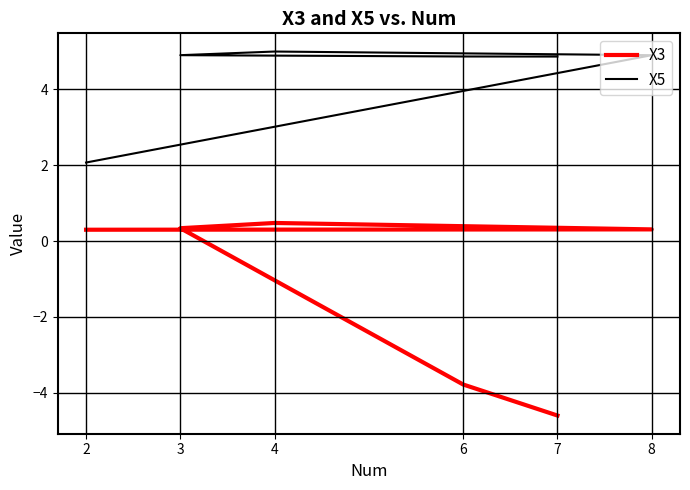

Which series changed the most between 8 and 6?

X3